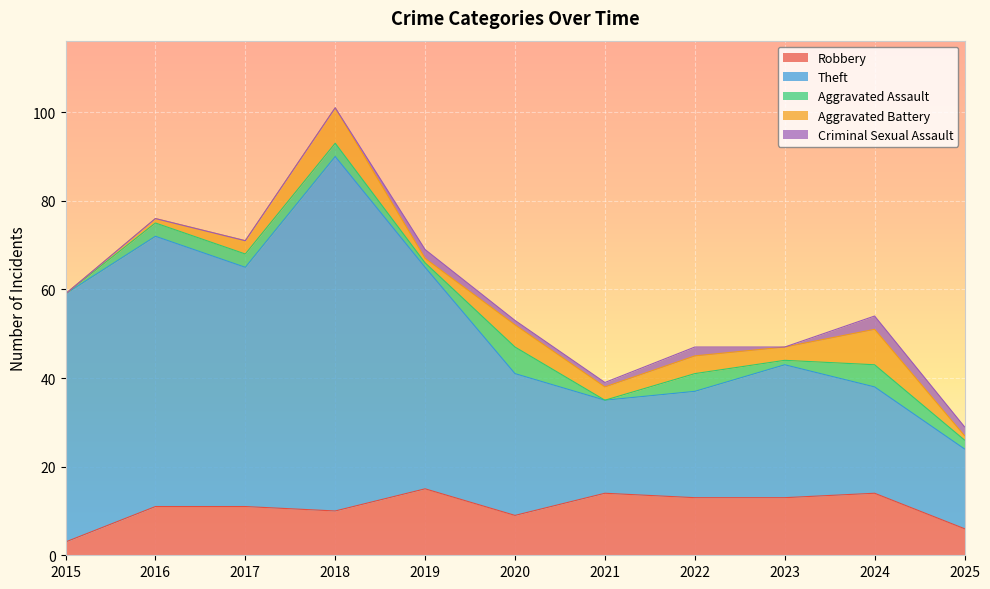

Reading left to right, what are all the values shown in this chart?

Robbery: 2015=3	2016=11	2017=11	2018=10	2019=15	2020=9	2021=14	2022=13	2023=13	2024=14	2025=6
Theft: 2015=56	2016=61	2017=54	2018=80	2019=50	2020=32	2021=21	2022=24	2023=30	2024=24	2025=18
Aggravated Assault: 2015=0	2016=3	2017=3	2018=3	2019=1	2020=6	2021=0	2022=4	2023=1	2024=5	2025=2
Aggravated Battery: 2015=0	2016=1	2017=3	2018=8	2019=1	2020=5	2021=3	2022=4	2023=3	2024=8	2025=1
Criminal Sexual Assault: 2015=0	2016=0	2017=0	2018=0	2019=2	2020=1	2021=1	2022=2	2023=0	2024=3	2025=2